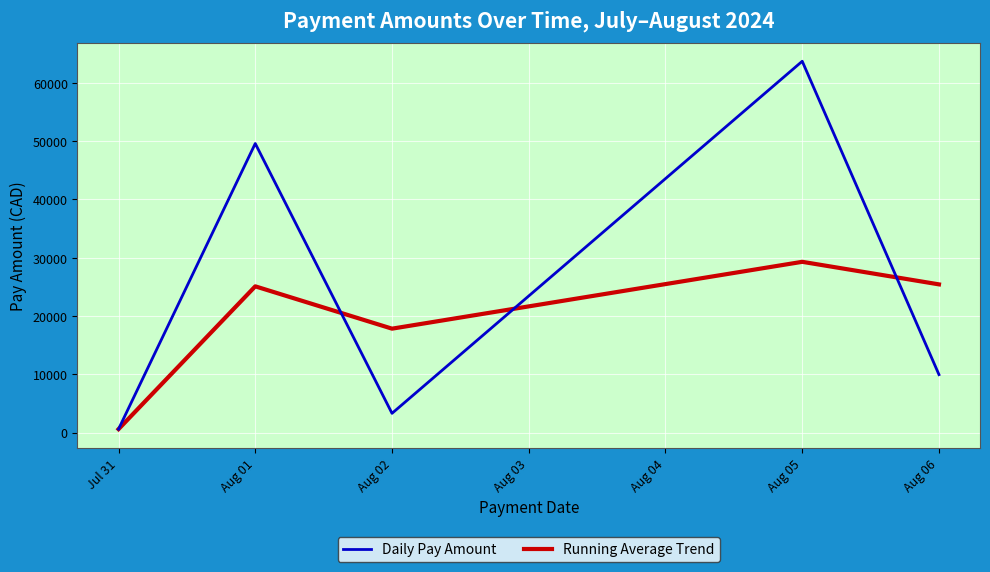

At which category is the sum across all series the highest?

Aug 05